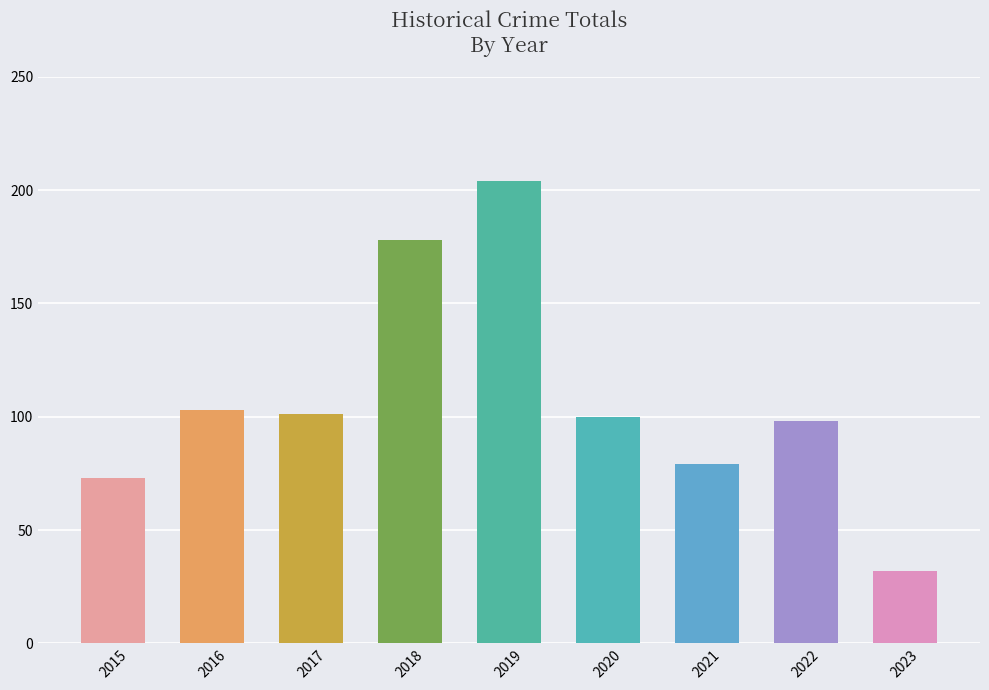

Reading left to right, extract all data points from this chart.

73	103	101	178	204	100	79	98	32